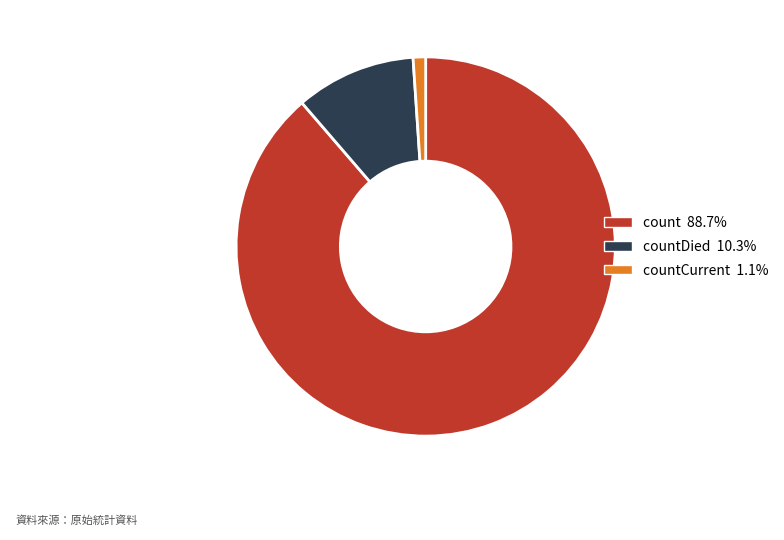

Does countDied 10.3% represent more than half of the total?

No